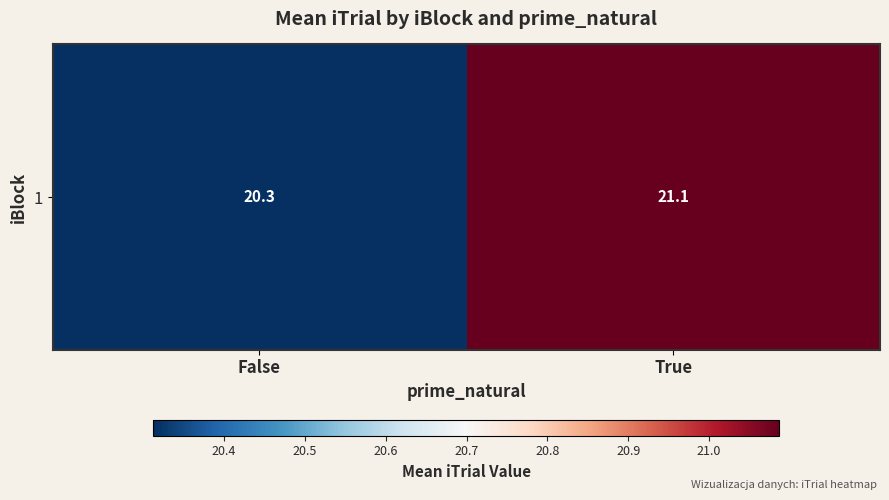

What is the change in value from False to True?

+0.8